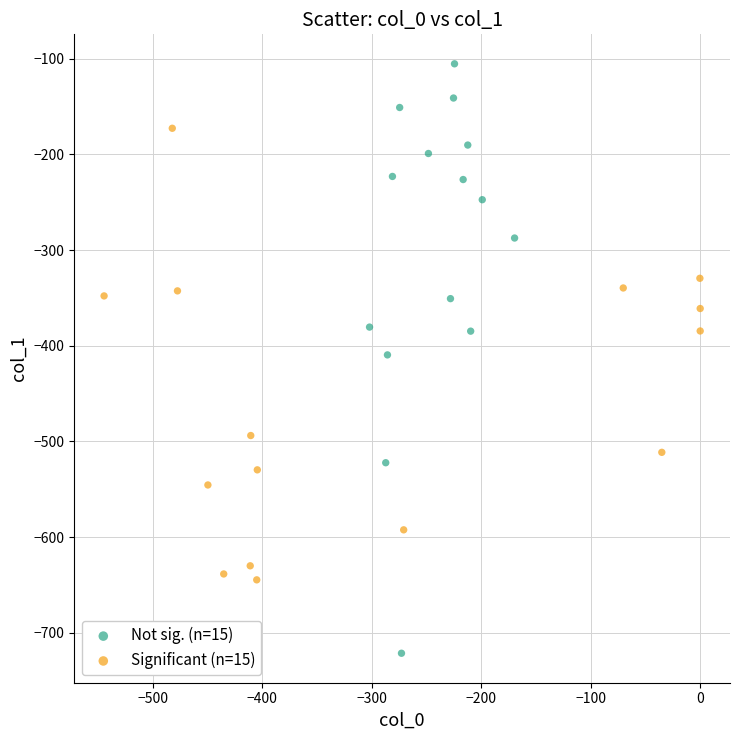

Which series reaches the maximum Y coordinate?

Not sig. (n=15)